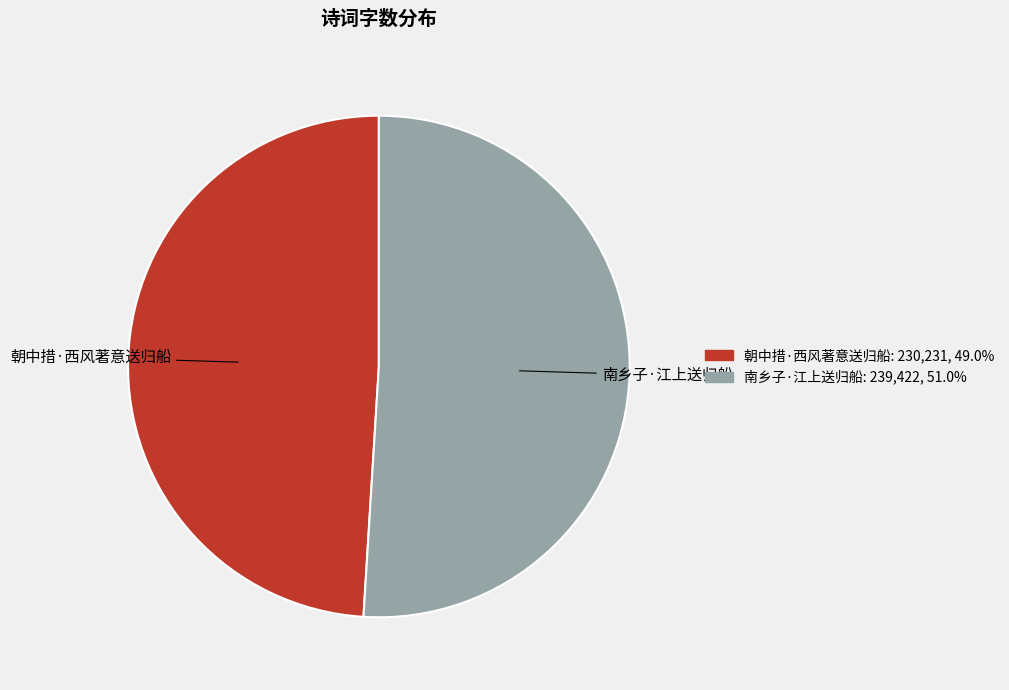

How many segments does this pie chart have?

2